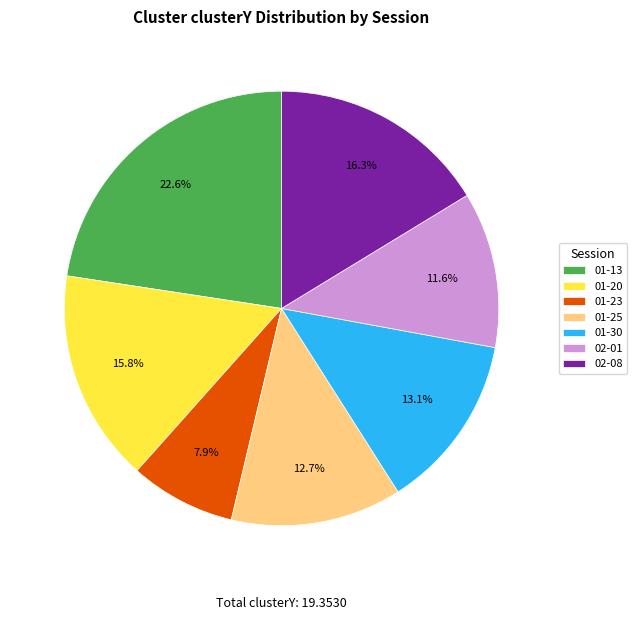

Which has a higher value, 01-13 or 02-08?

01-13